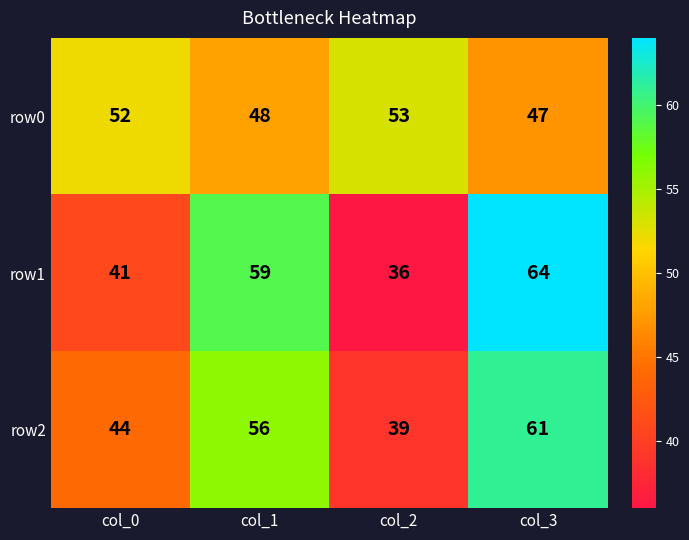

At col_2, list the series in order from largest to smallest.

row0, row2, row1